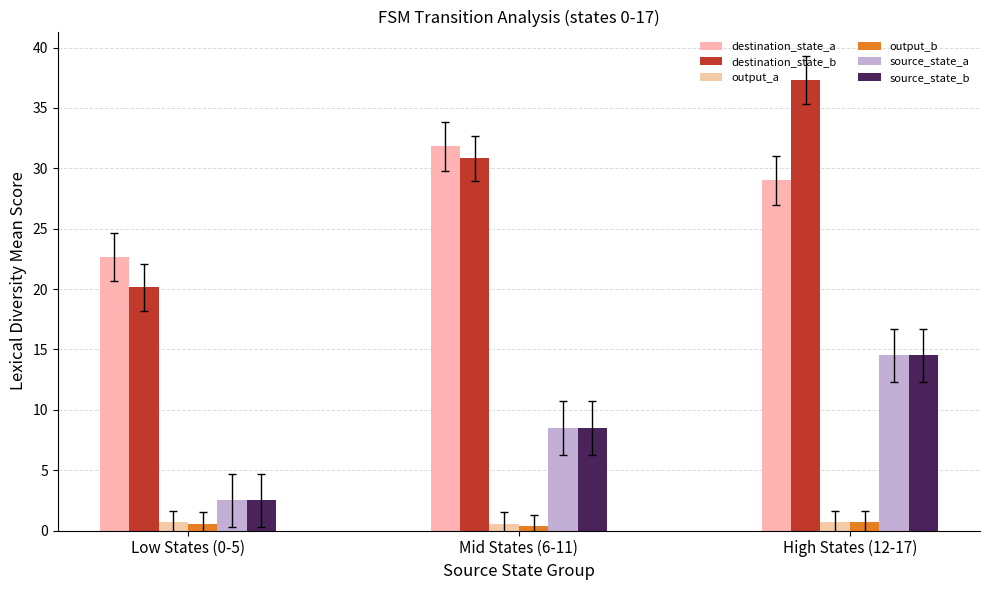

The output_a series shows 0.8 at Mid States (6-11). True or false?

False